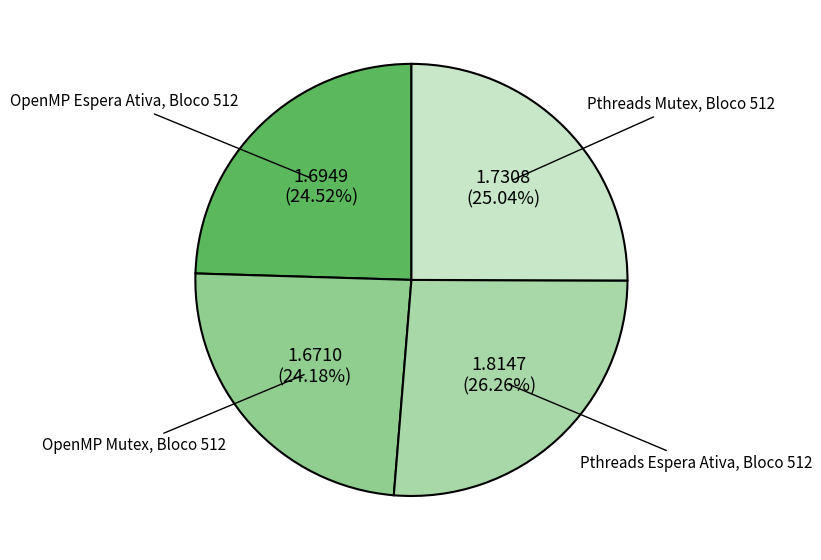

Count the number of slices in the pie.

4